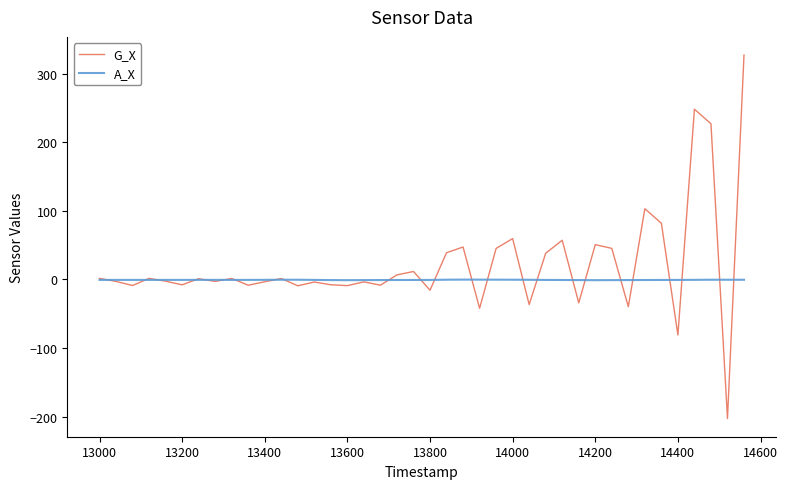

What are all the series names shown in the legend?

G_X, A_X